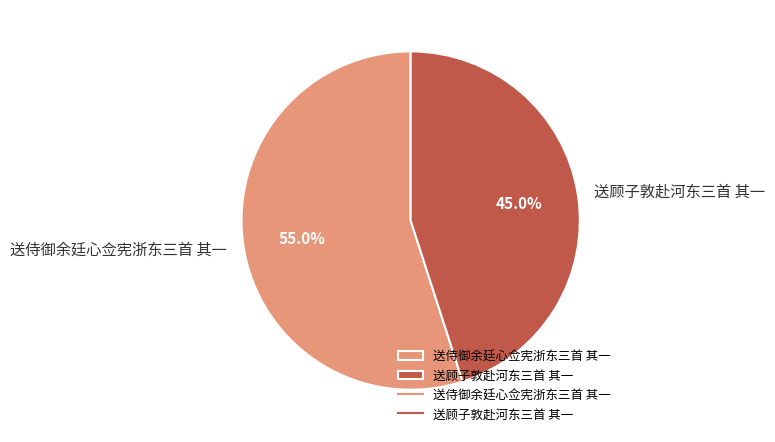

Is it true that 送顾子敦赴河东三首 其一 is 38% of the pie?

False